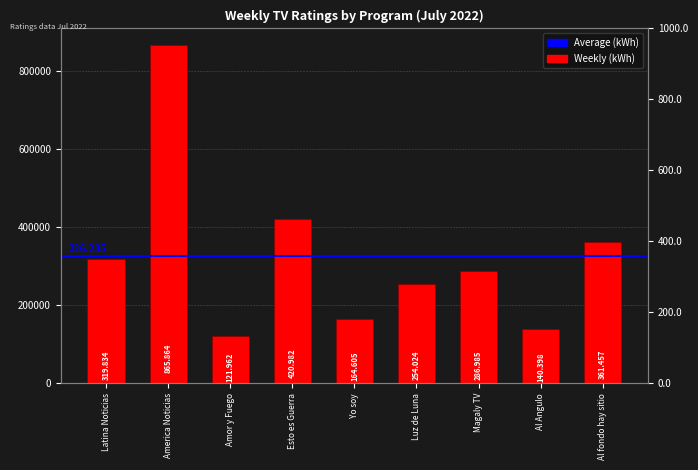

Does the chart contain stacked bars?

No